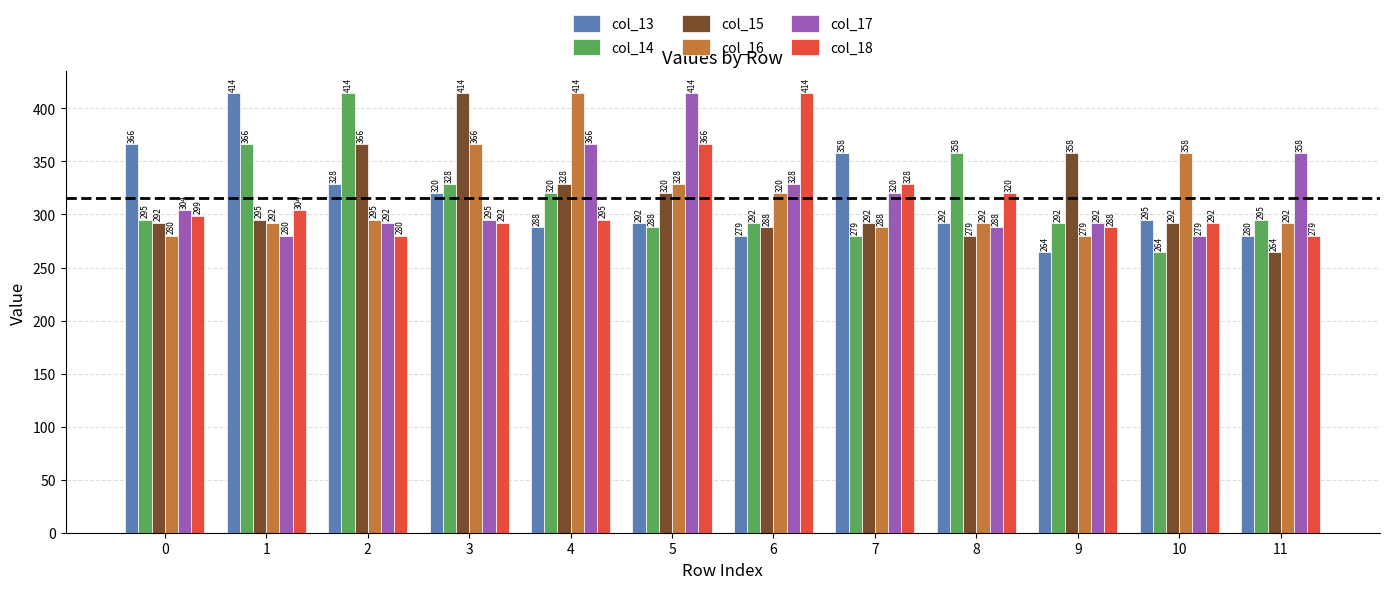

The col_18 series shows 280.0 at 2. True or false?

True